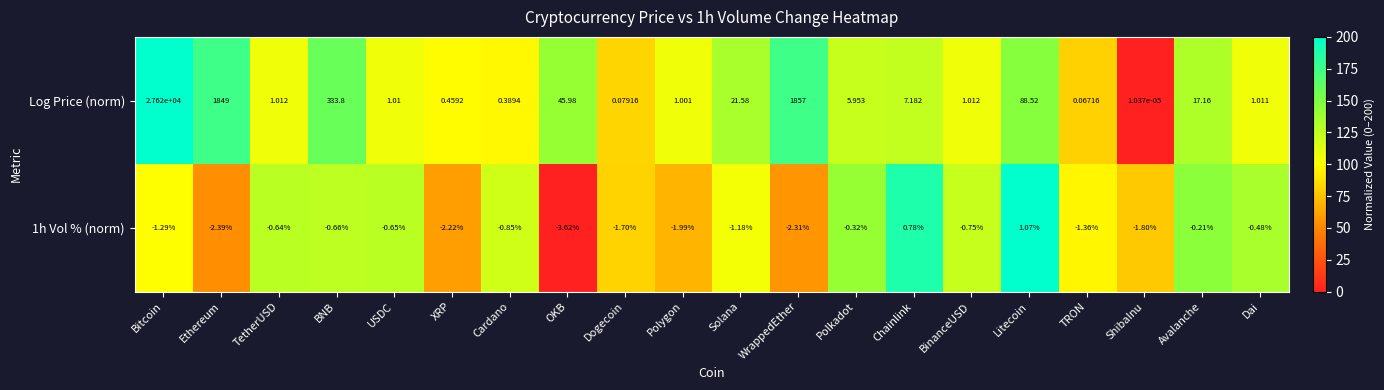

How many data points in 1h Vol % (norm) are less than 0?

18